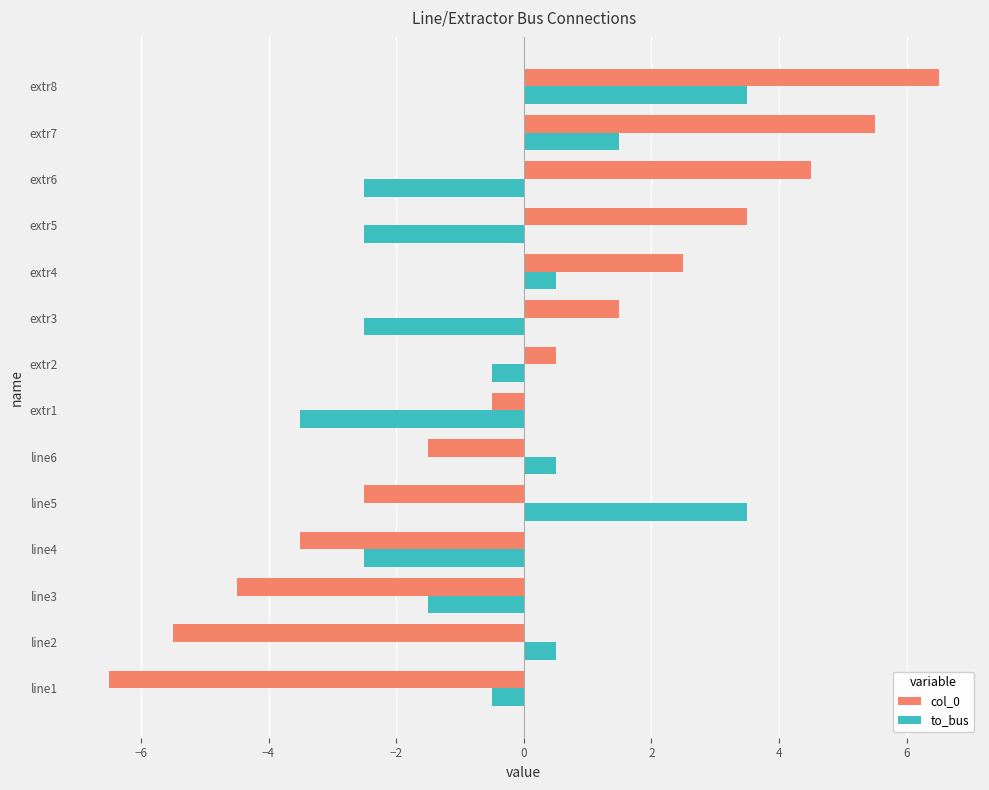

What is the maximum value for col_0?

6.5